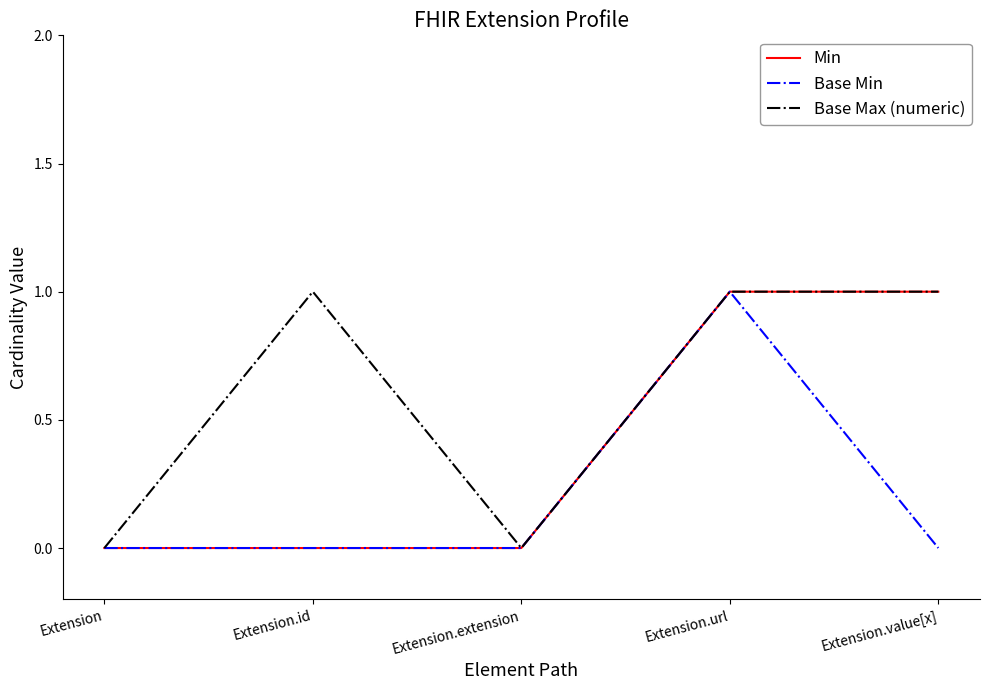

Reading left to right, list all the values displayed in this chart.

Min: Extension=0	Extension.id=0	Extension.extension=0	Extension.url=1	Extension.value[x]=1
Base Min: Extension=0	Extension.id=0	Extension.extension=0	Extension.url=1	Extension.value[x]=0
Base Max (numeric): Extension=0	Extension.id=1	Extension.extension=0	Extension.url=1	Extension.value[x]=1